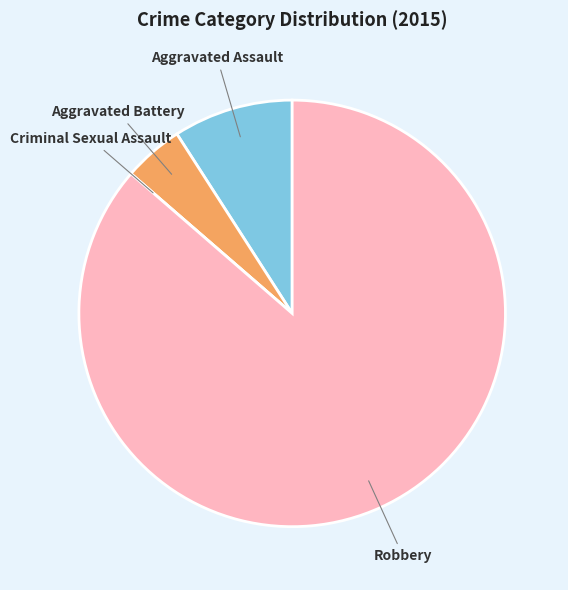

How many segments does this pie chart have?

4